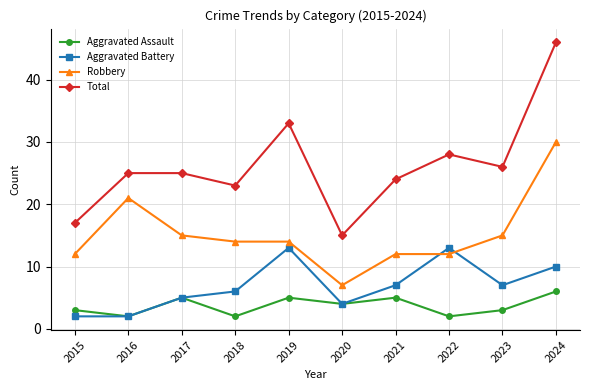

The value of Robbery at 2022 is 12. True or false?

True